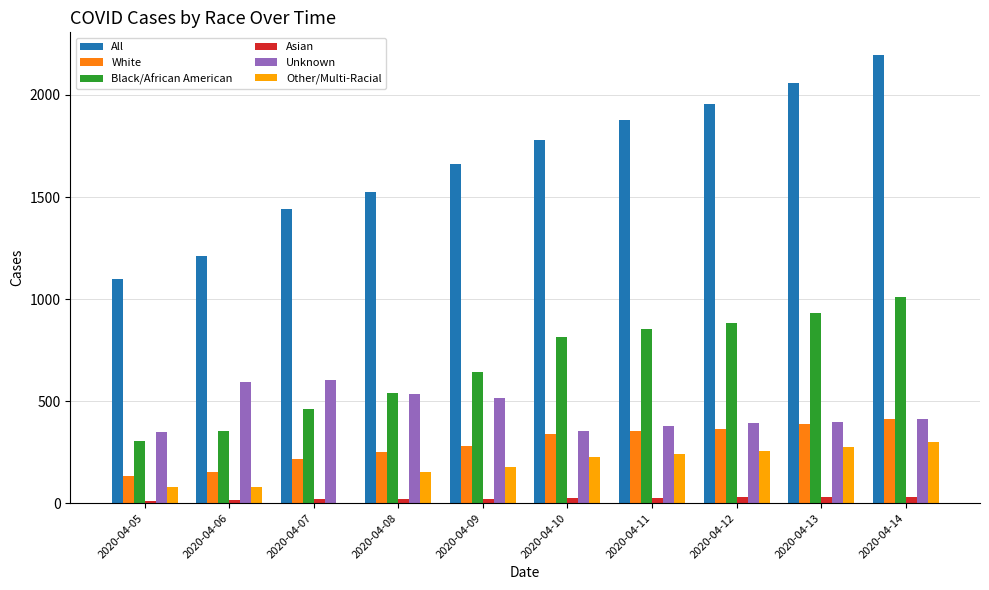

What is the maximum value shown in the chart?

2197